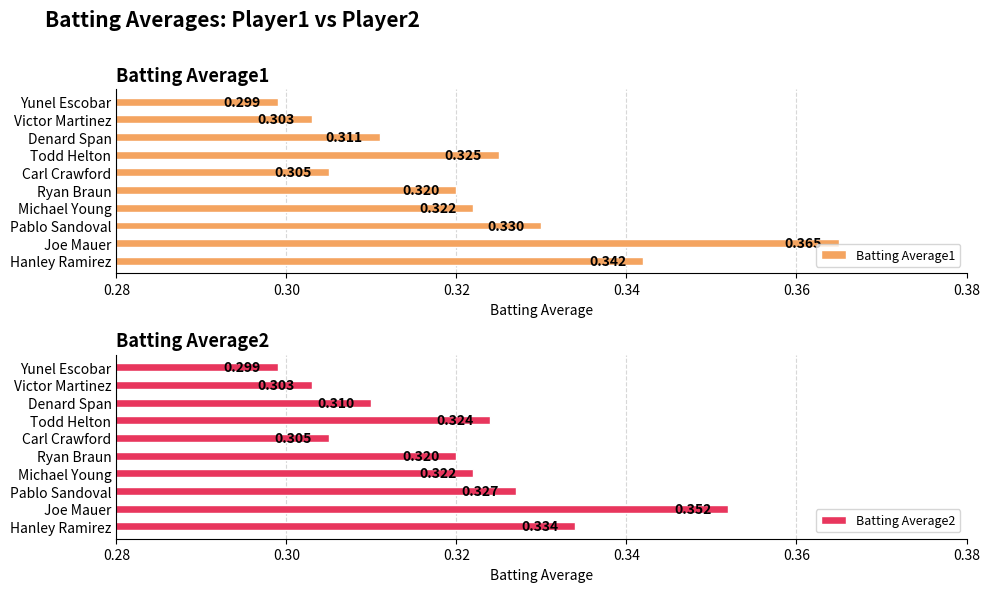

Rank the series by their maximum value, from highest to lowest.

Batting Average1, Batting Average2